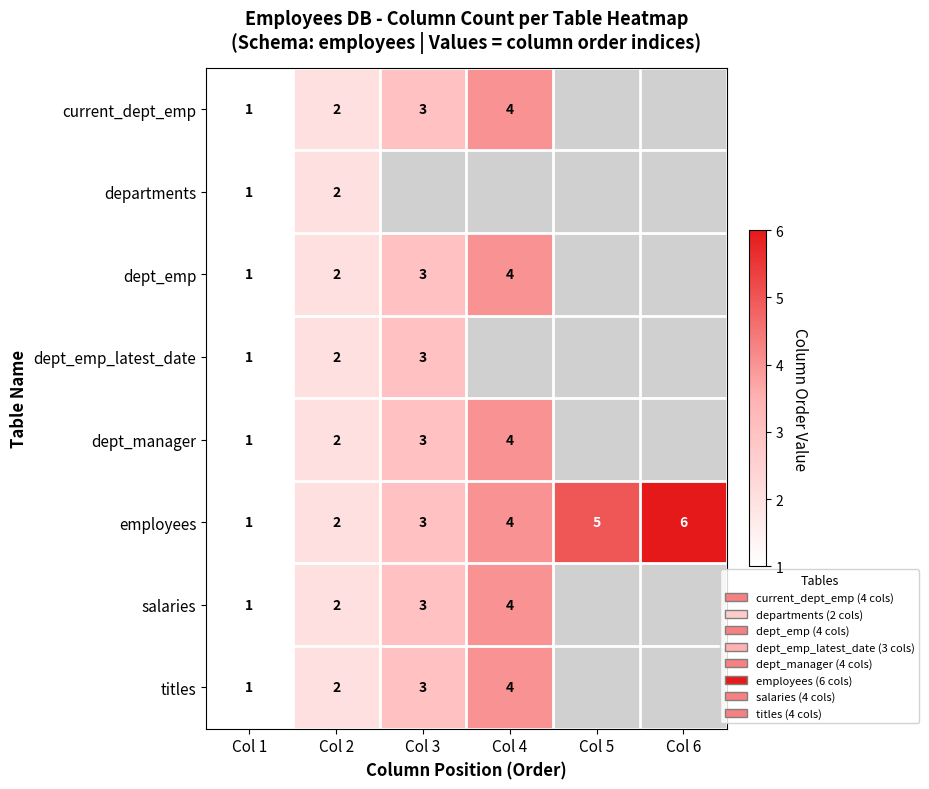

The value of current_dept_emp at Col 4 is 5. True or false?

False